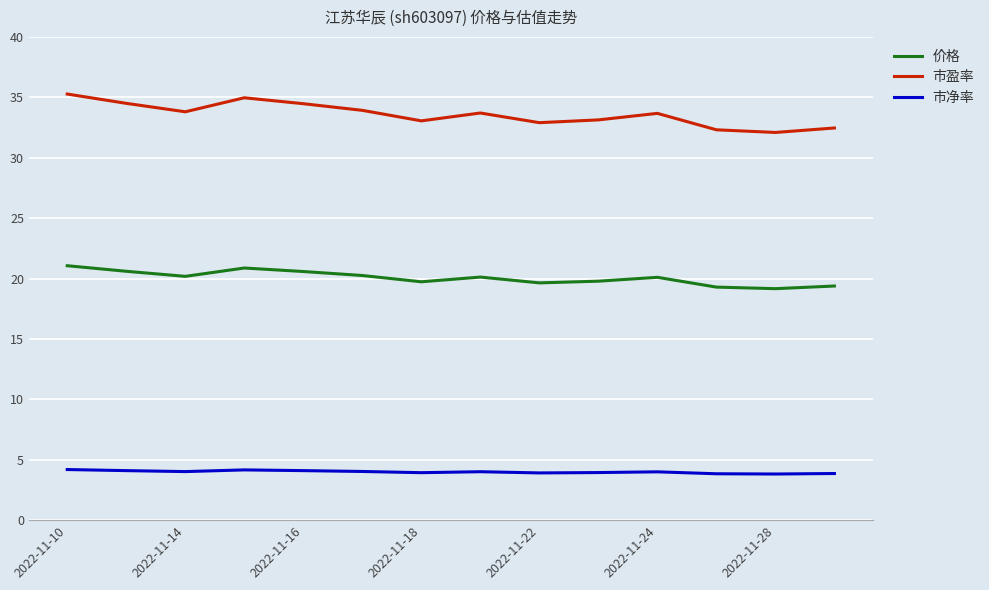

True or false: 市盈率 and 价格 intersect in this chart.

False